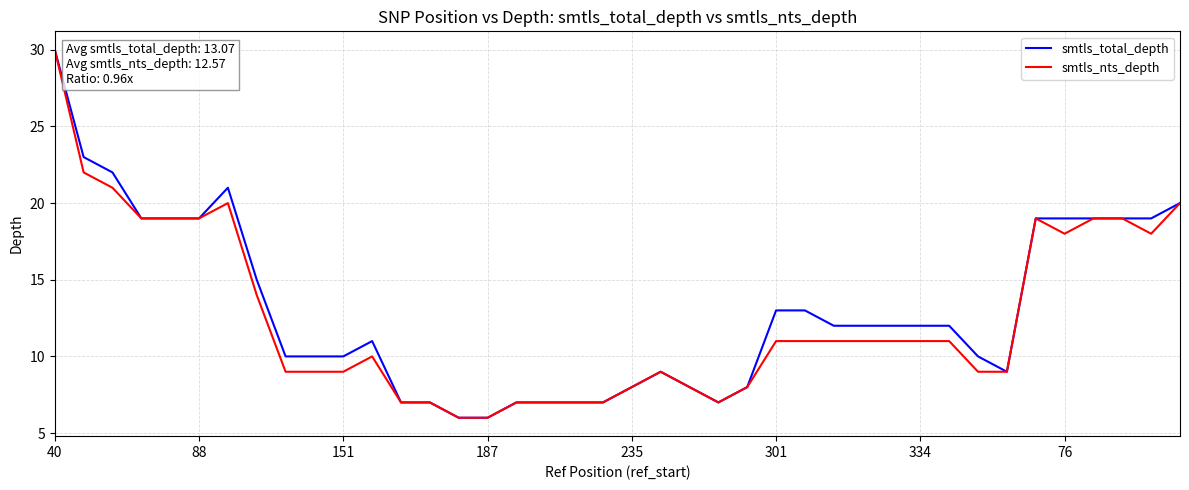

What is the maximum value for smtls_nts_depth?

30